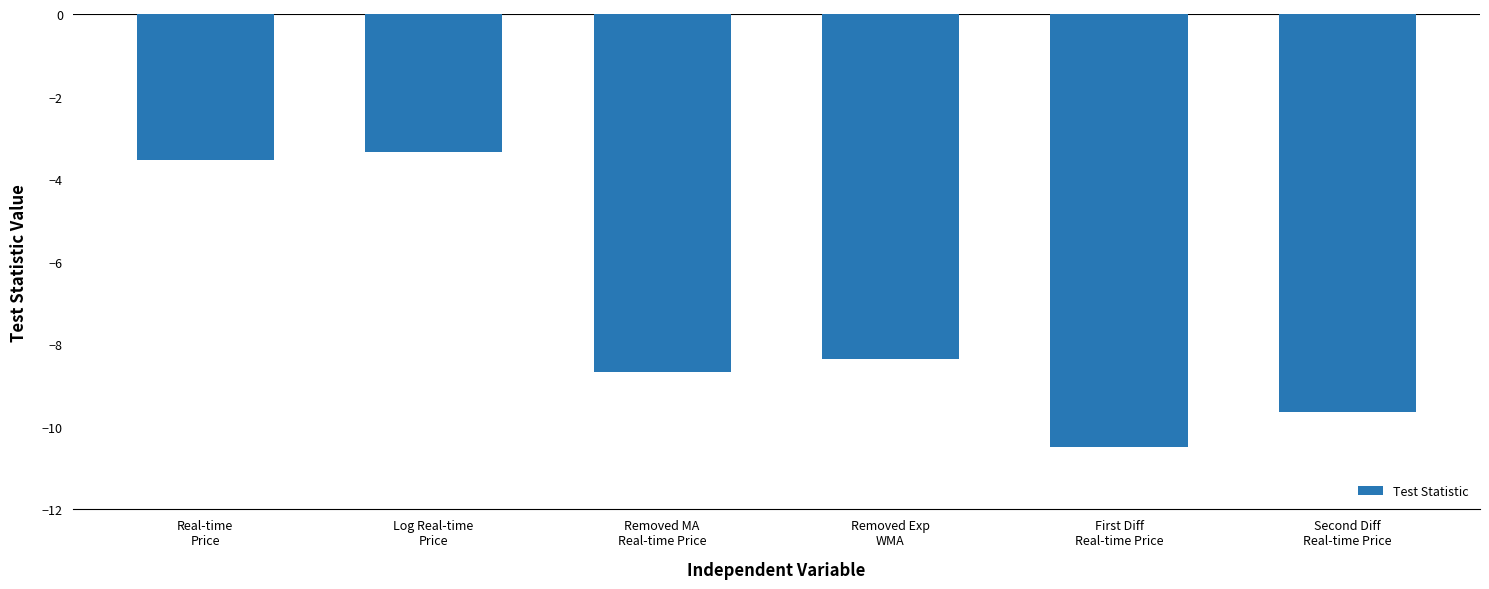

Does the chart contain any negative values?

Yes